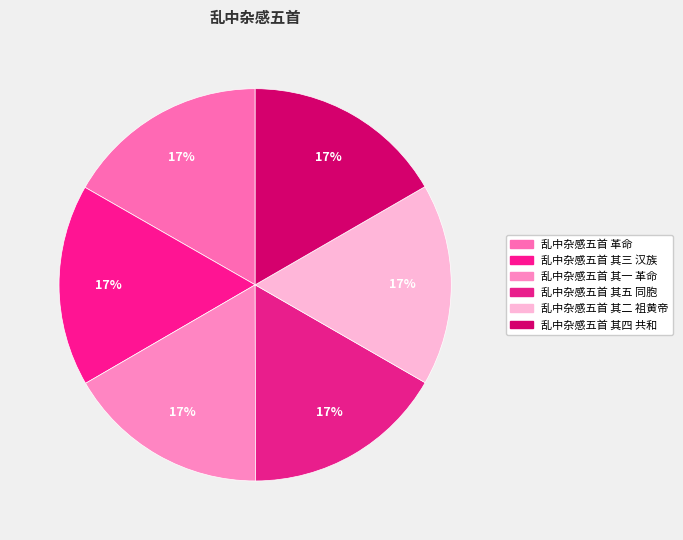

Which slice is the largest?

乱中杂感五首 革命